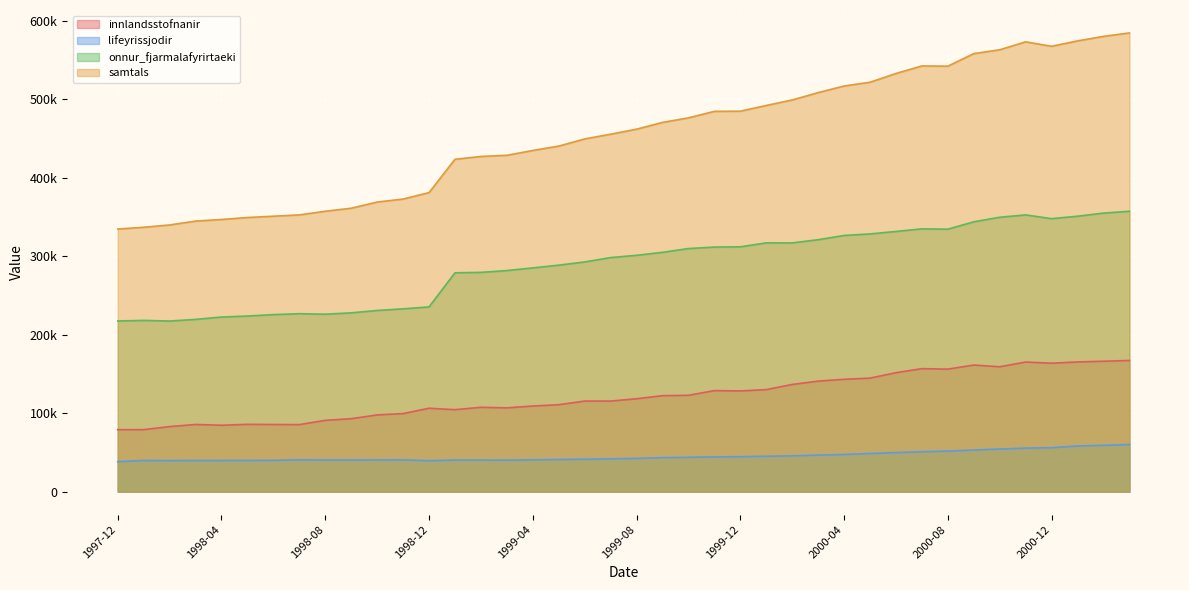

Which series changed the most between 1999-11 and 2000-09?

samtals